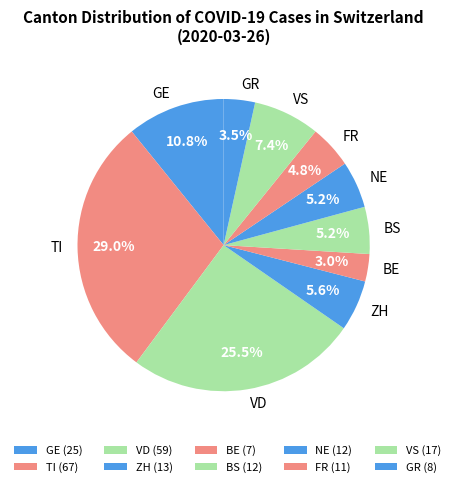

True or false: ZH accounts for 13% of the total.

False